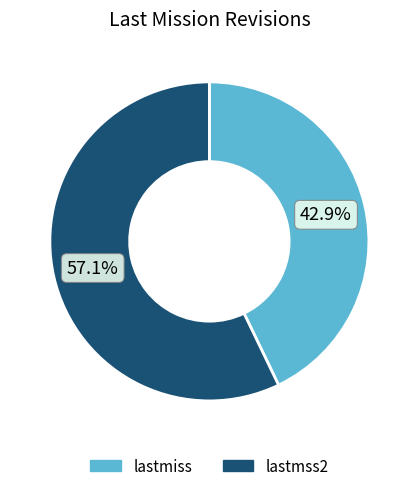

Which has a higher value, lastmiss or lastmss2?

lastmss2